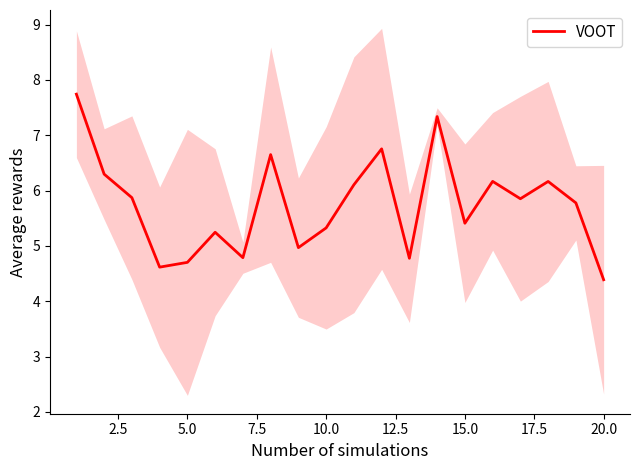

What is the maximum value for VOOT?

7.7